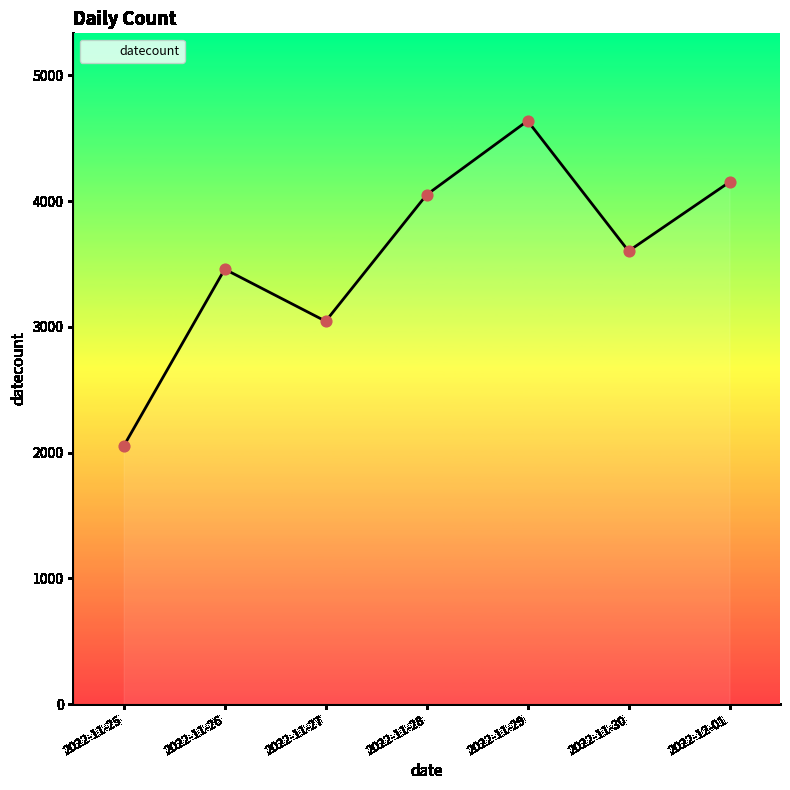

Which has a higher value, 2022-12-01 or 2022-11-27?

2022-12-01